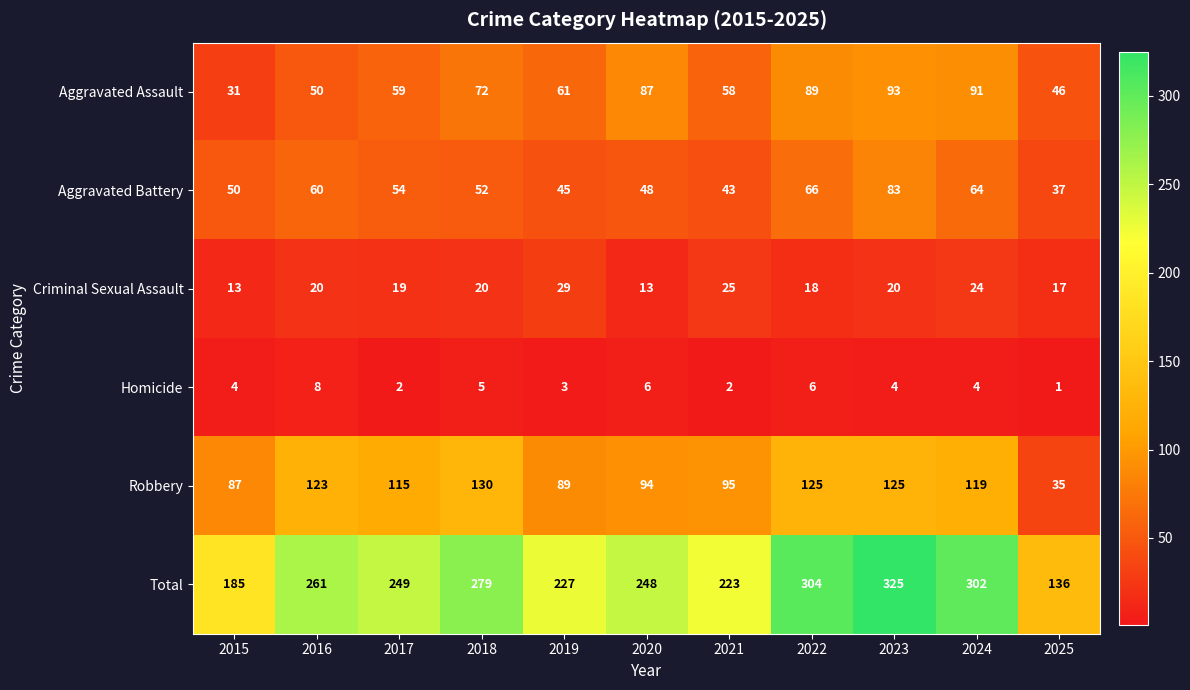

What is the lowest value of the Robbery series?

35